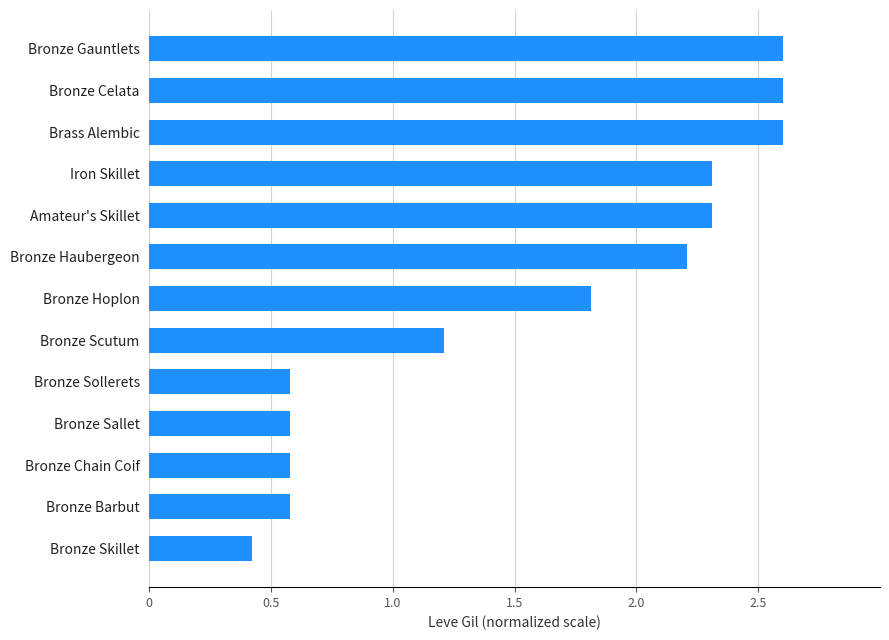

Which label corresponds to the smallest value in the chart?

Bronze Skillet